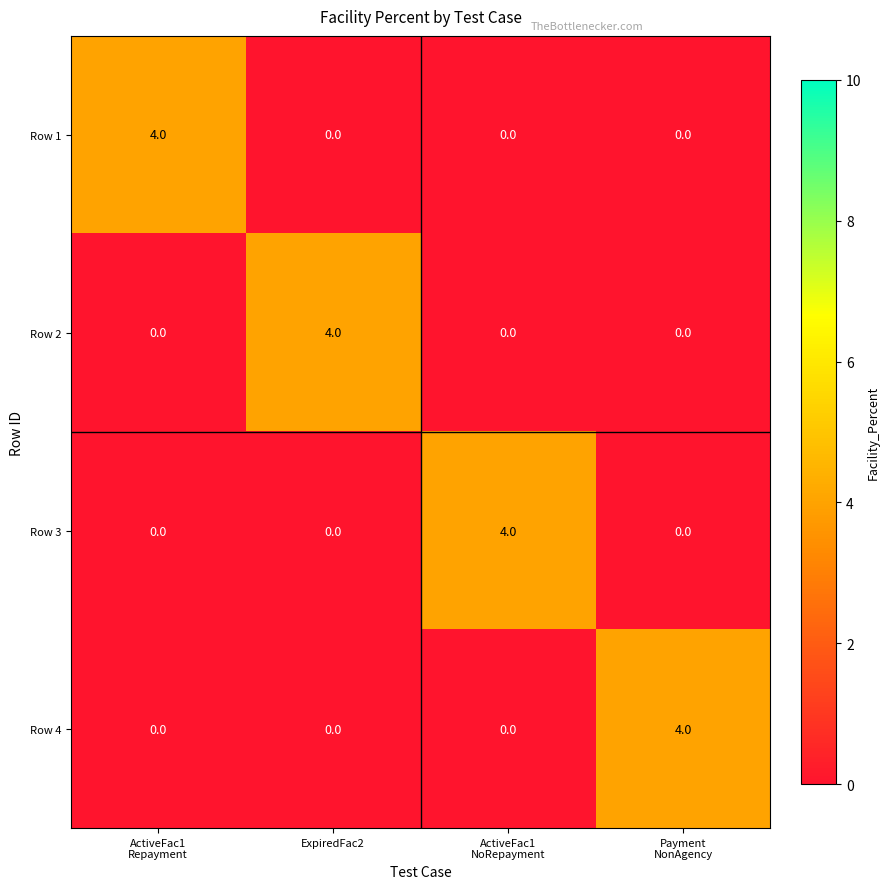

What is the difference between the highest and lowest values at Payment
NonAgency?

4